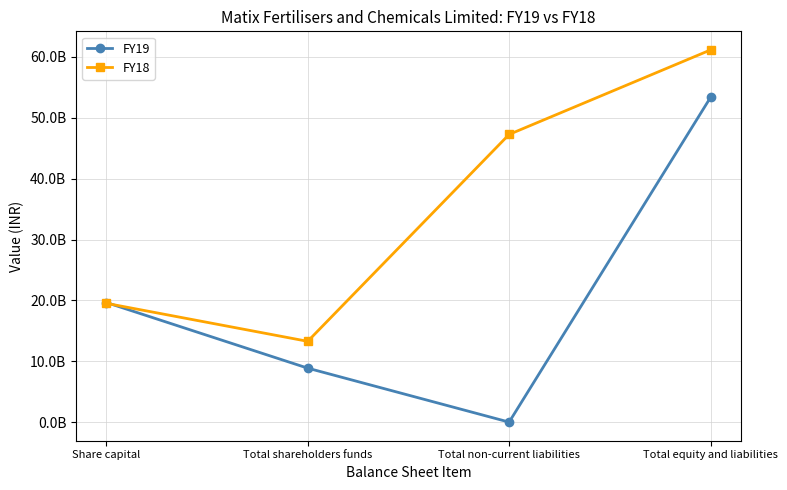

Rank the series at Total equity and liabilities from highest to lowest value.

FY18, FY19